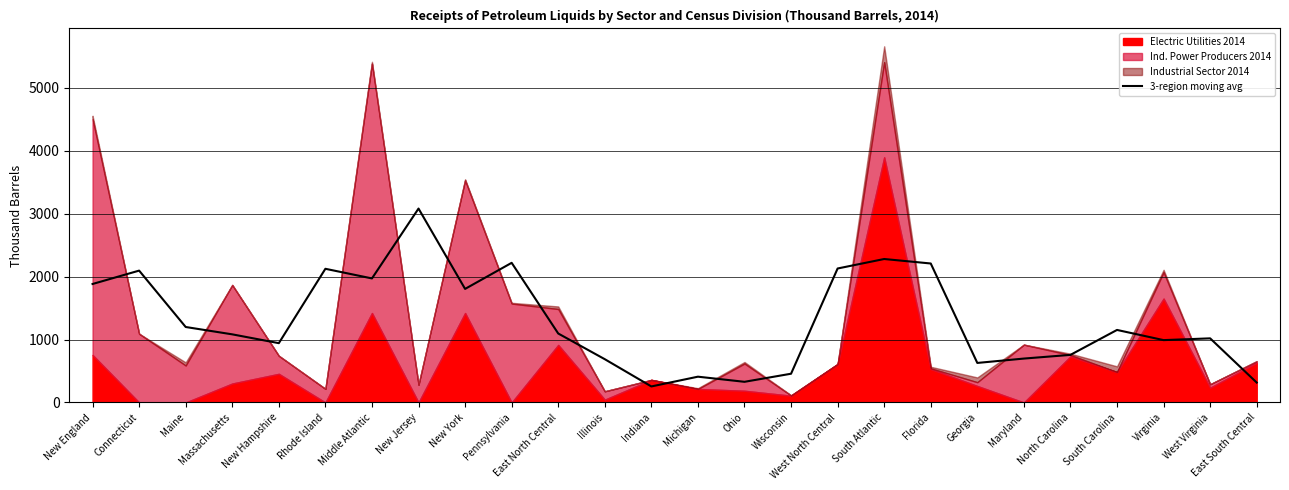

What is the label of the 4th point from the right?

South Carolina